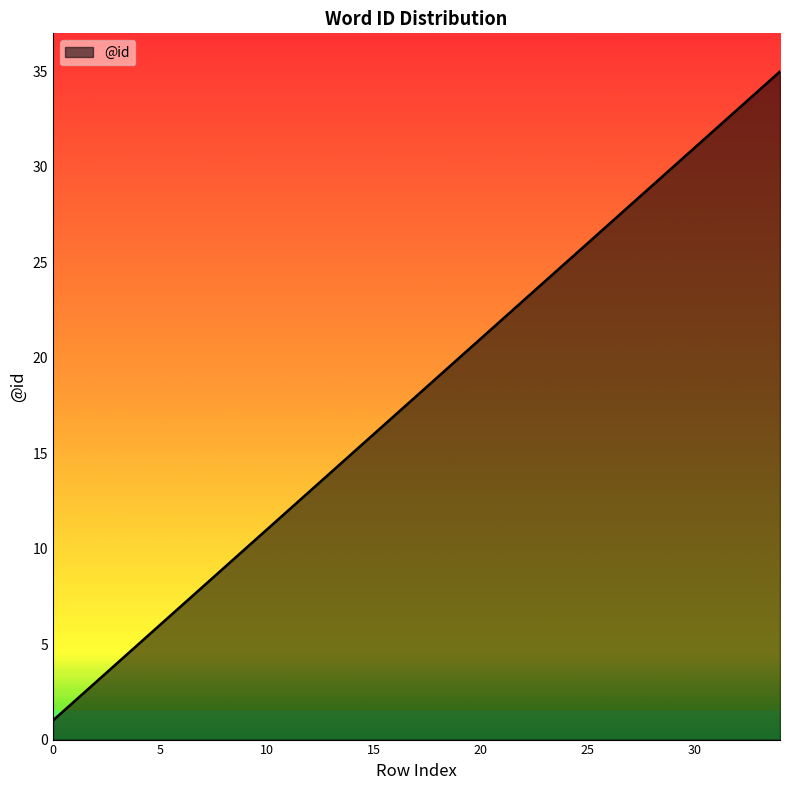

True or false: there are more than 1 points higher than both neighbors.

False